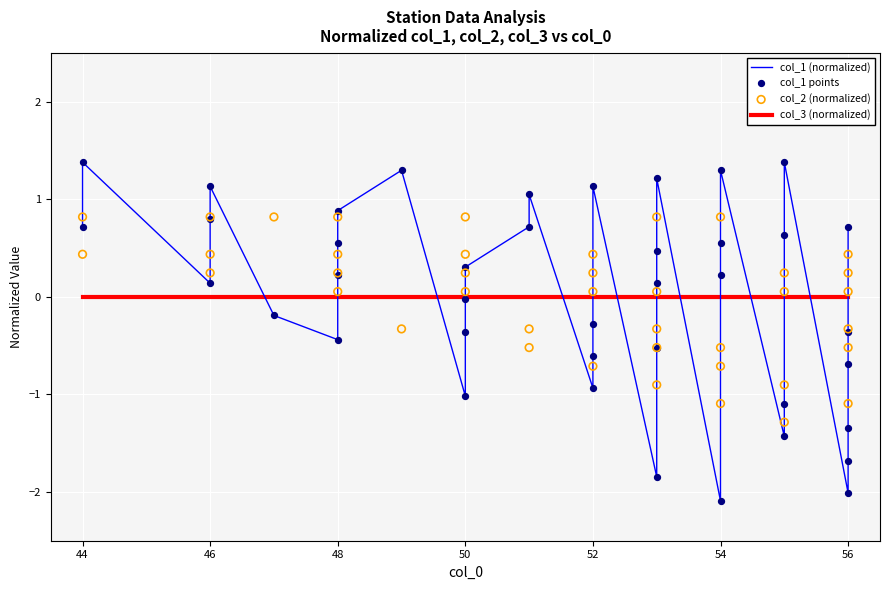

What is the total value across all series at 44?

3.2